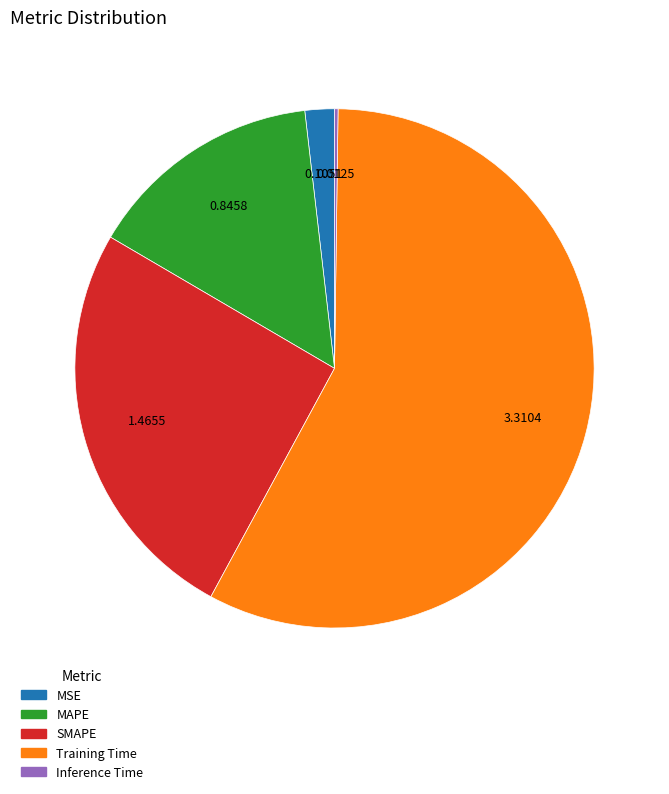

Does any single category account for the majority?

Yes